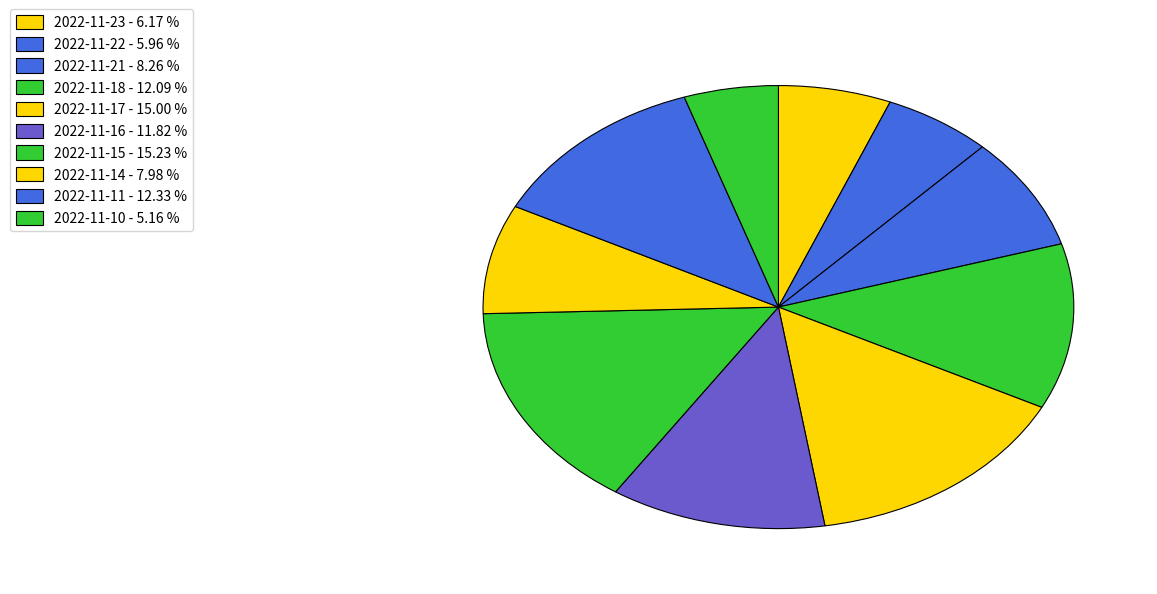

What percentage is the 2022-11-17 slice, to the nearest percent?

15%